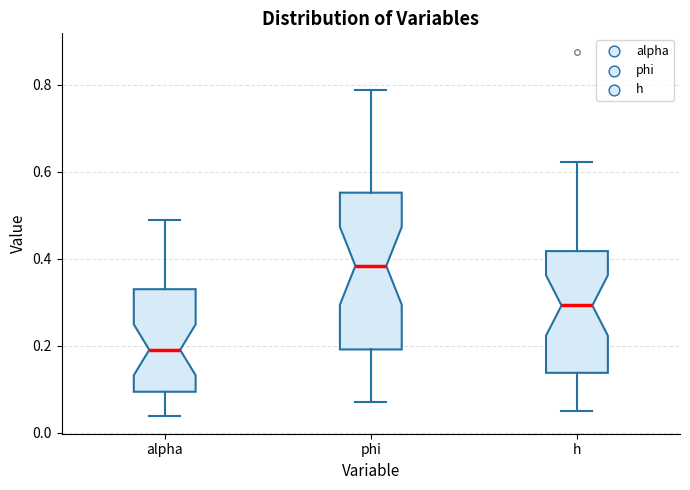

Which box's median line is the lowest?

alpha